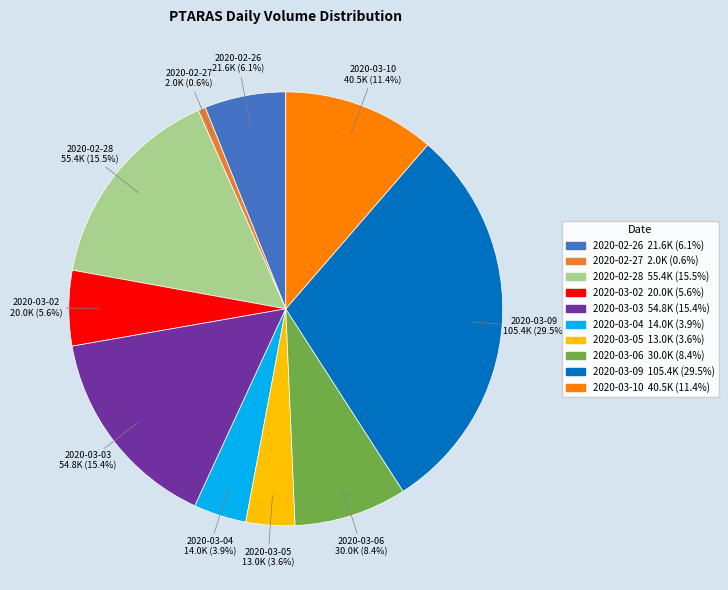

To the nearest percent, what is the difference between the largest and smallest slice percentages?

29%